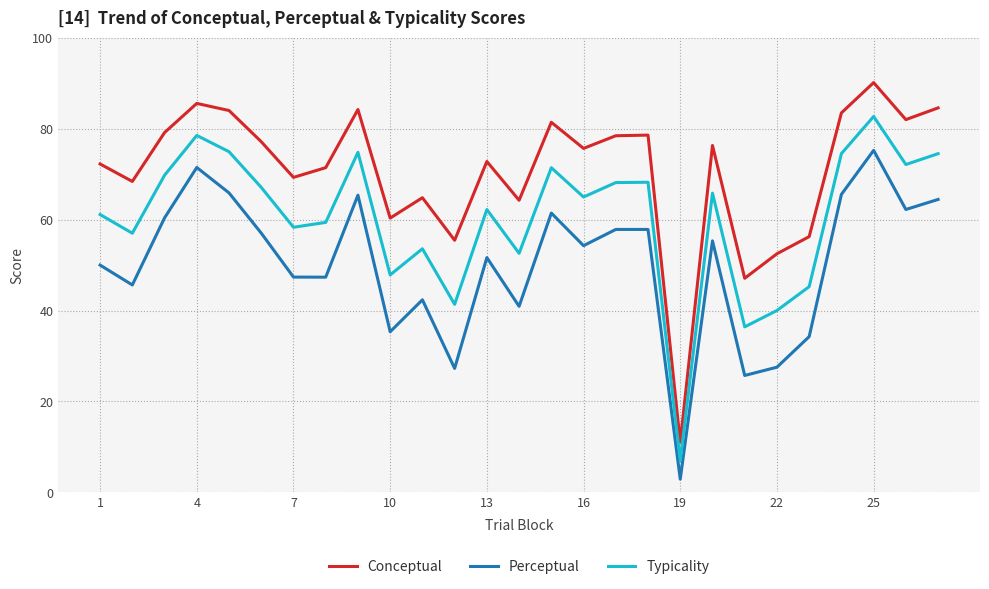

Which series has the largest range (max minus min)?

Conceptual